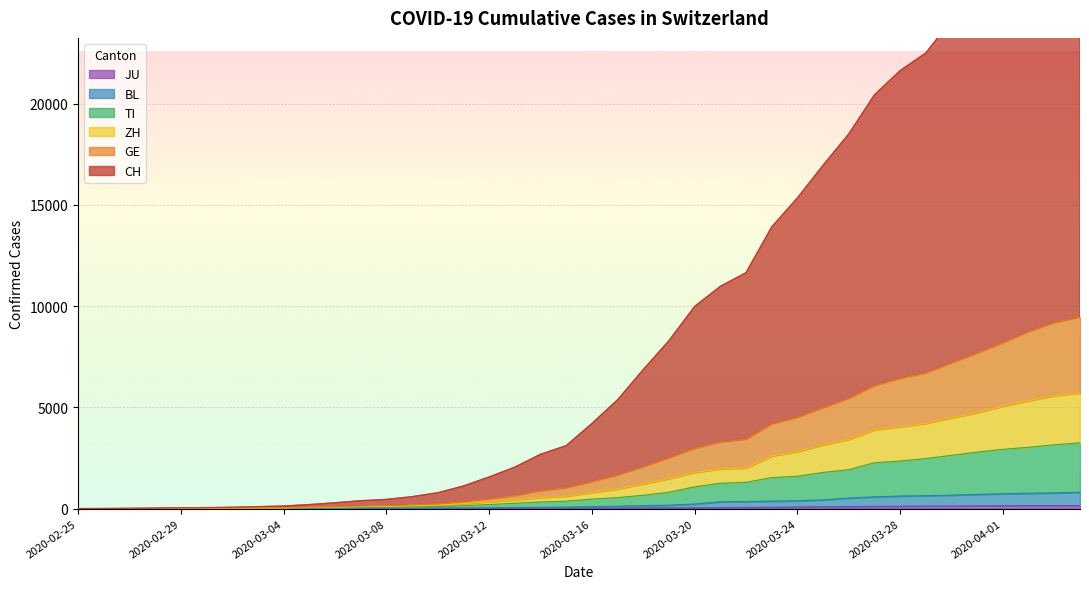

How many distinct data groups are displayed?

6